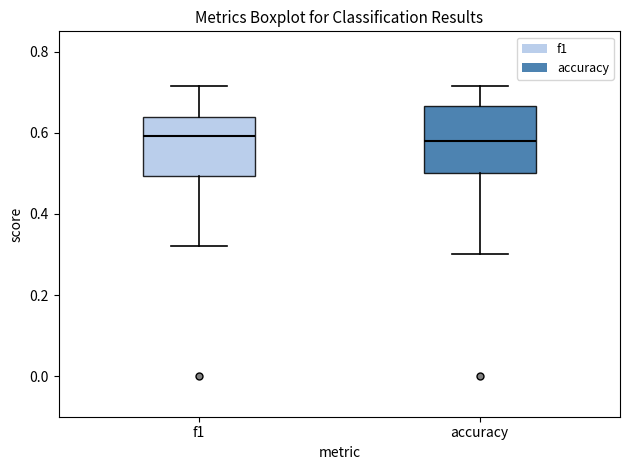

Reading left to right, read every box against the y-axis: the position of its median line, the range the box covers, and the ends of its whiskers. The values are not printed on the chart, so give them approximately, as read against the axis.

f1: median 0.60, box 0.50 to 0.64, whiskers 0.32 to 0.72
accuracy: median 0.58, box 0.50 to 0.66, whiskers 0.30 to 0.72